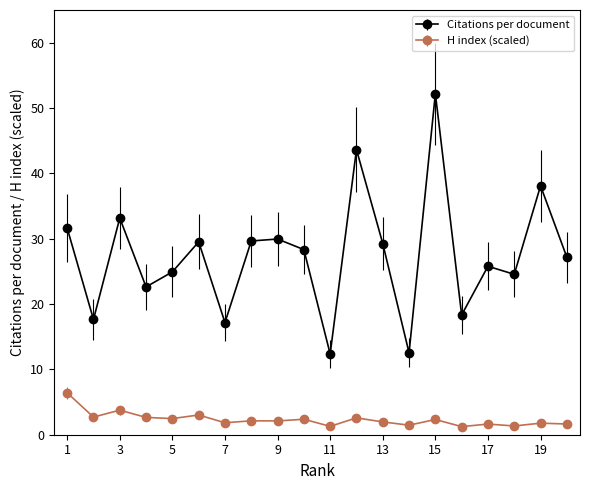

What is the greatest value displayed?

52.2